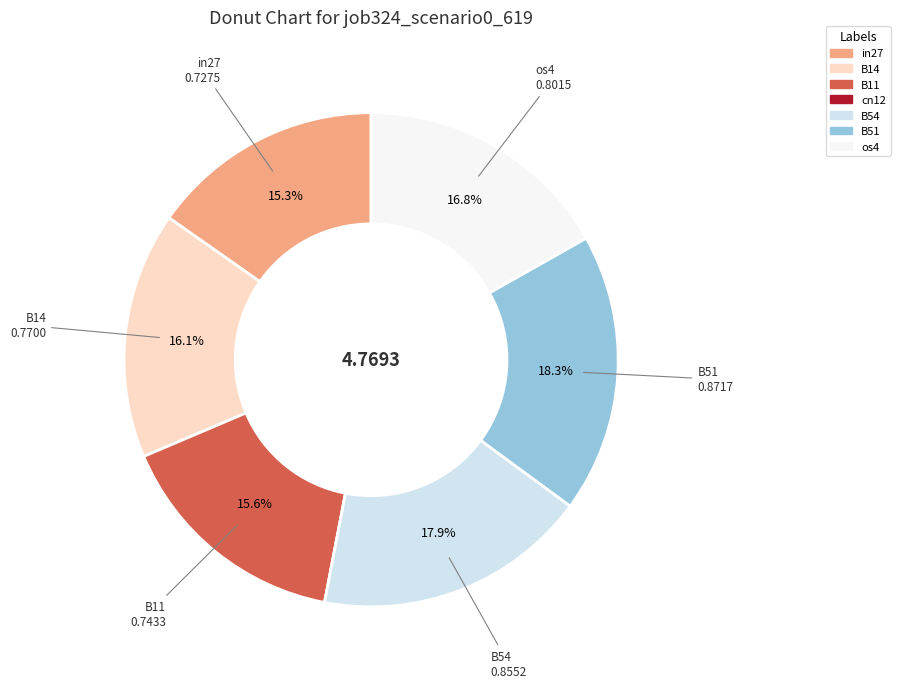

Does any single category account for the majority?

No